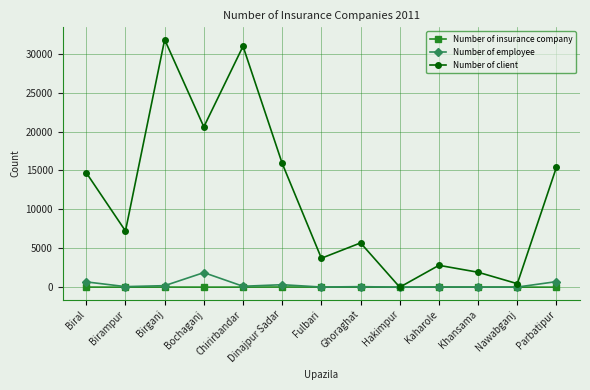

What is the average value of the Number of insurance company series?

8